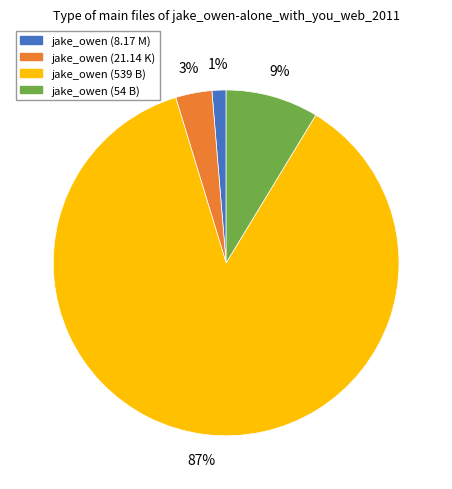

Which slice represents more than half of the pie?

jake_owen (539 B)